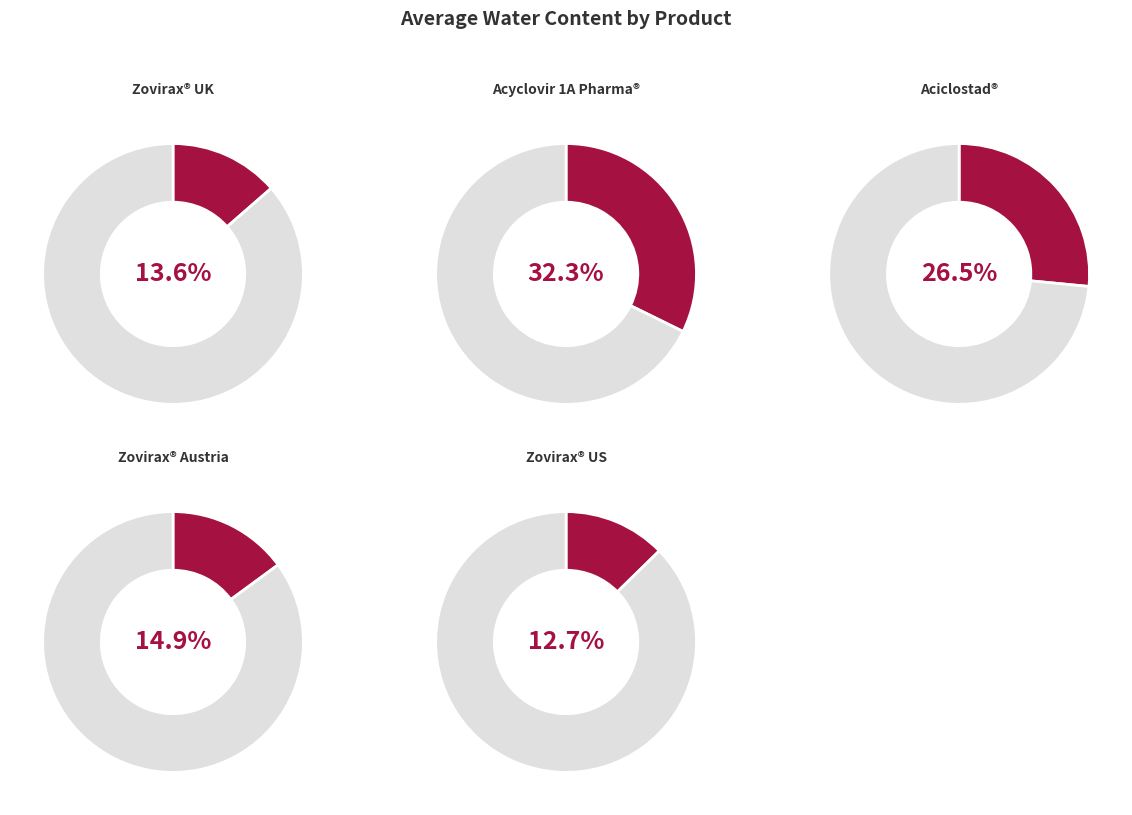

Does Zovirax® UK account for over 50% of the chart?

No